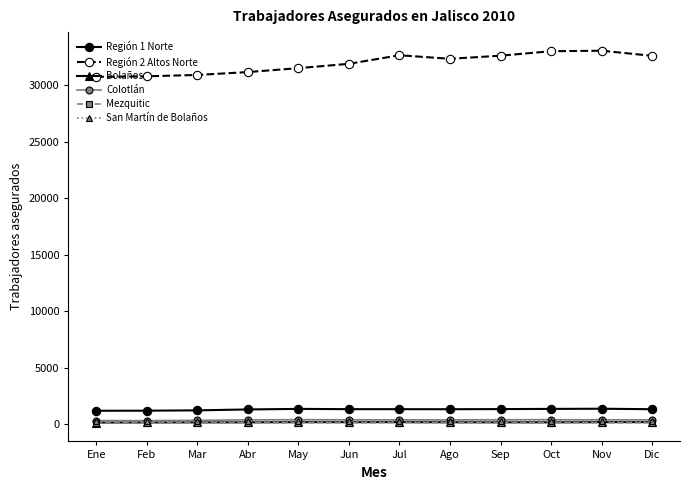

At how many categories does at least one series exceed 25197?

12